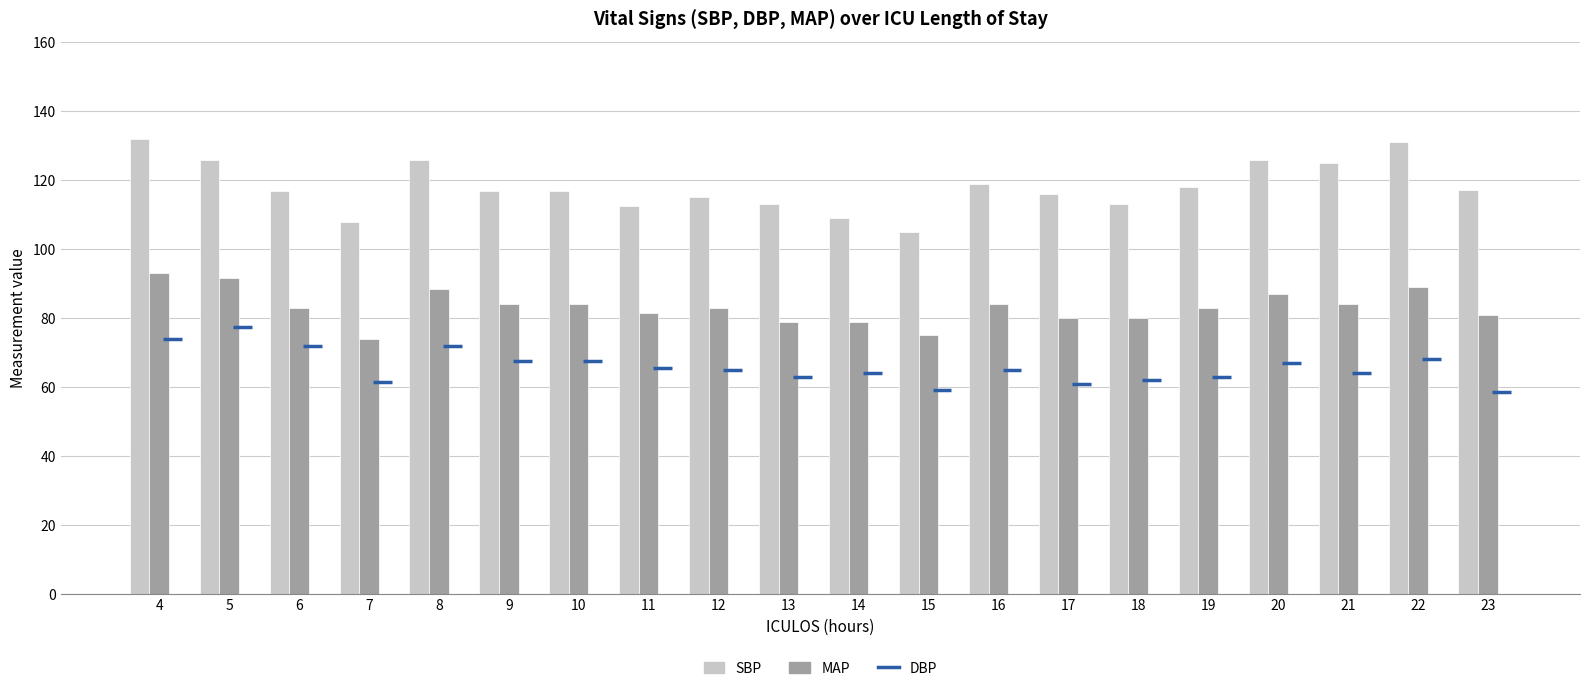

Which series has the largest total across all categories?

SBP